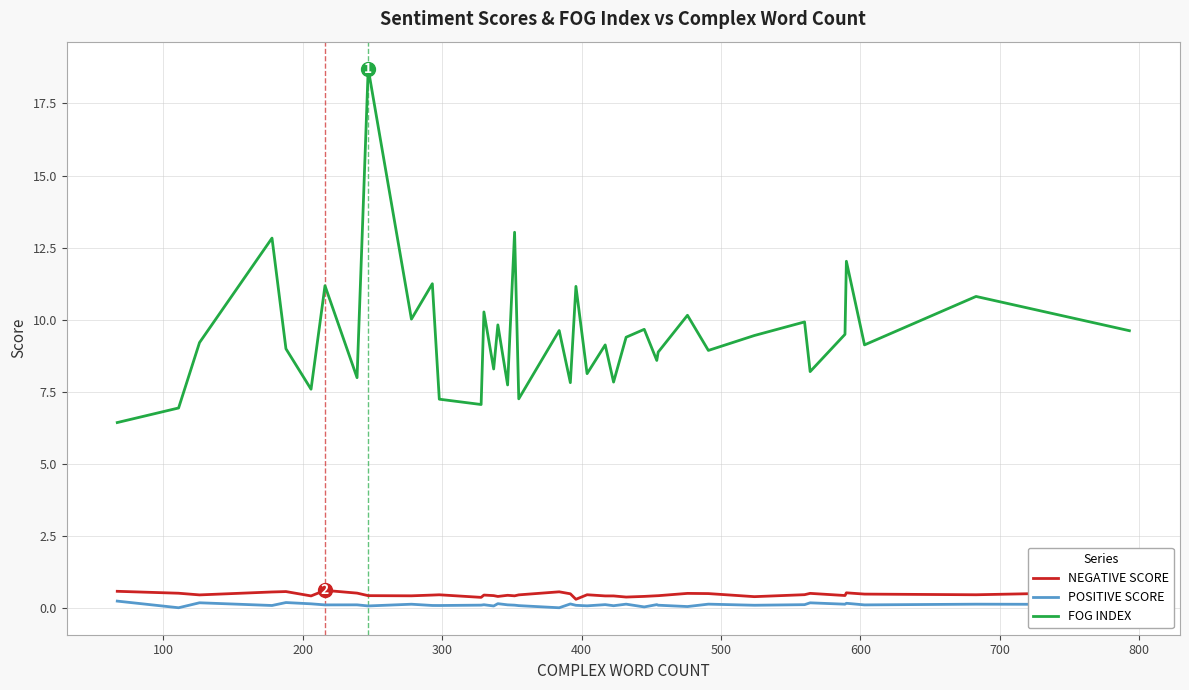

The value of NEGATIVE SCORE at 12 is 0.1. True or false?

False